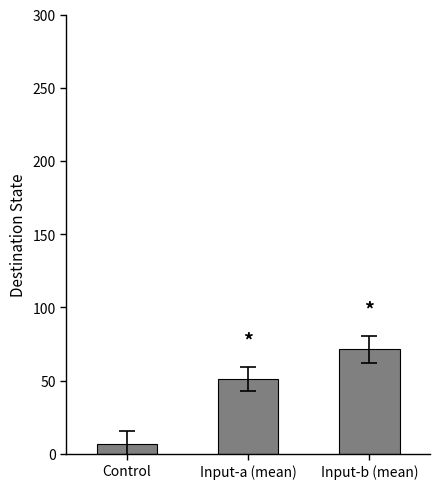

Is it true that the value at Input-b (mean) is 71.4?

True